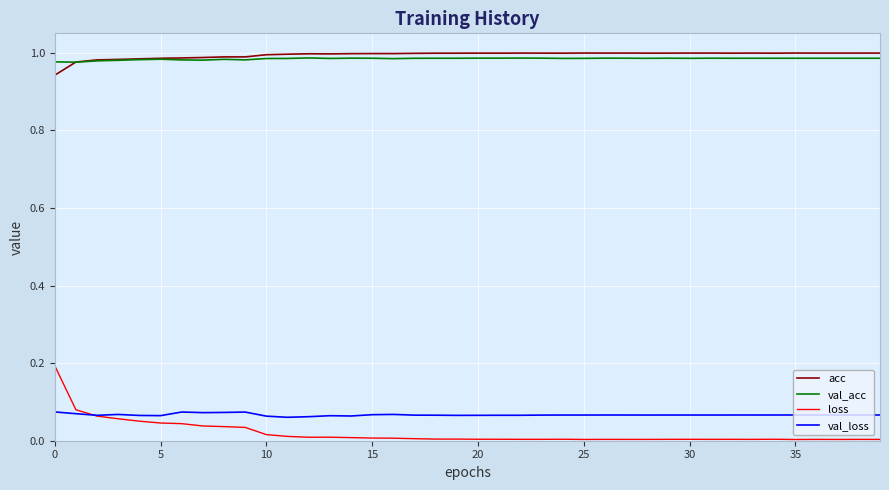

True or false: loss and acc intersect in this chart.

False